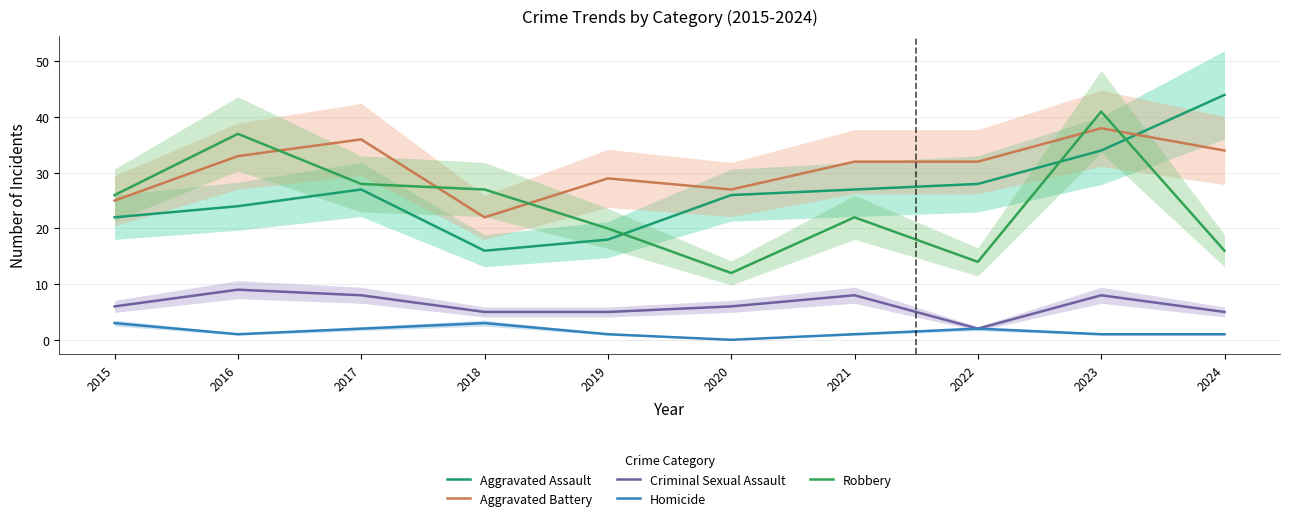

In Criminal Sexual Assault, how many points are higher than both neighbors (excluding endpoints)?

3